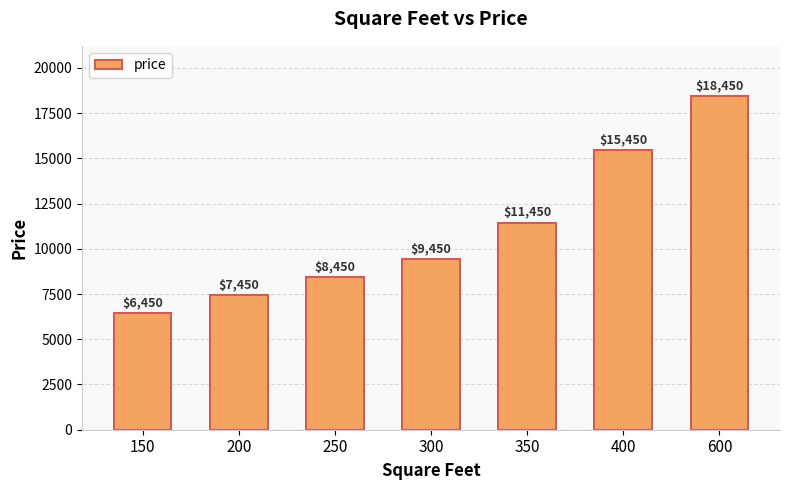

Count the number of categories in the chart.

7